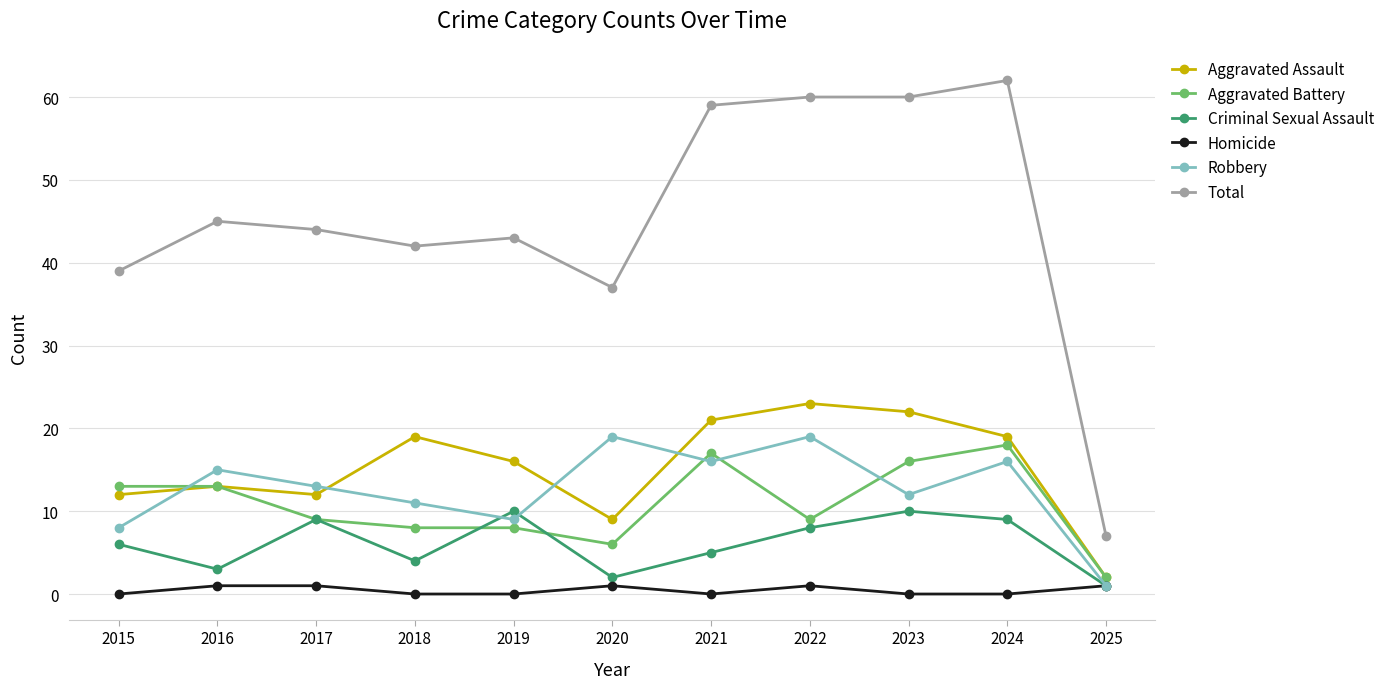

What is the difference between the second highest and minimum values in the Criminal Sexual Assault series?

9